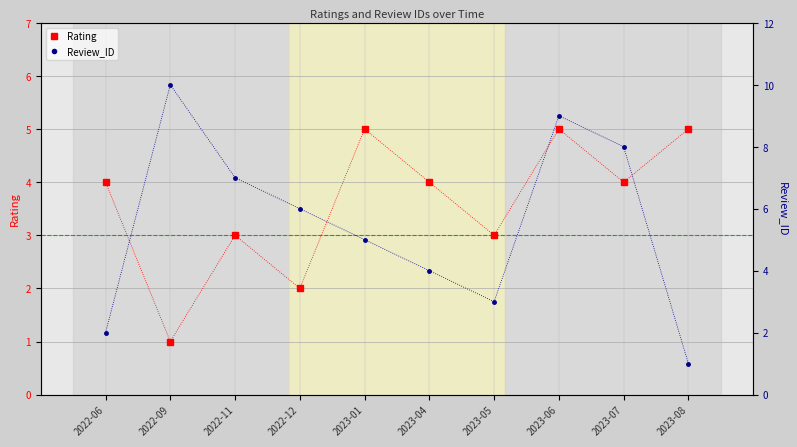

What is the difference between the second highest and minimum values in the Rating series?

4